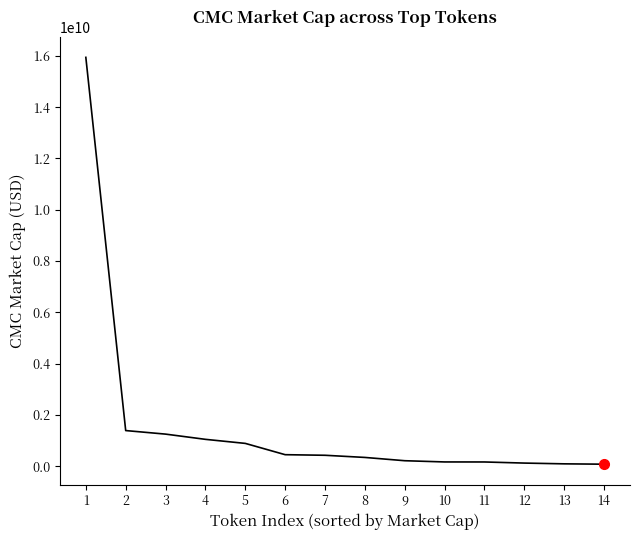

What is the difference between the maximum and minimum values?

15855963096.6